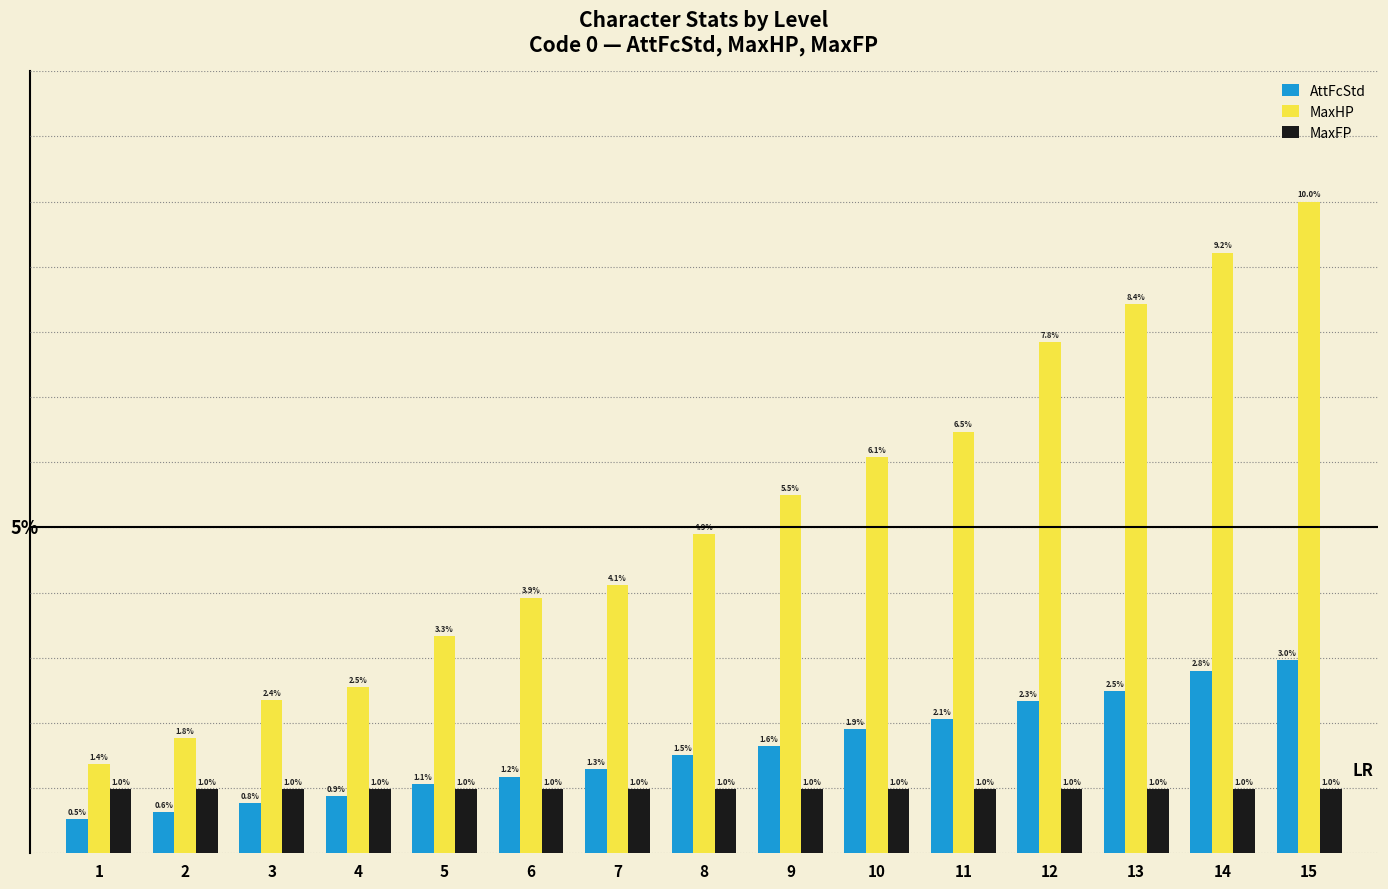

Rank the categories by MaxHP value from highest to lowest.

15, 14, 13, 12, 11, 10, 9, 8, 7, 6, 5, 4, 3, 2, 1